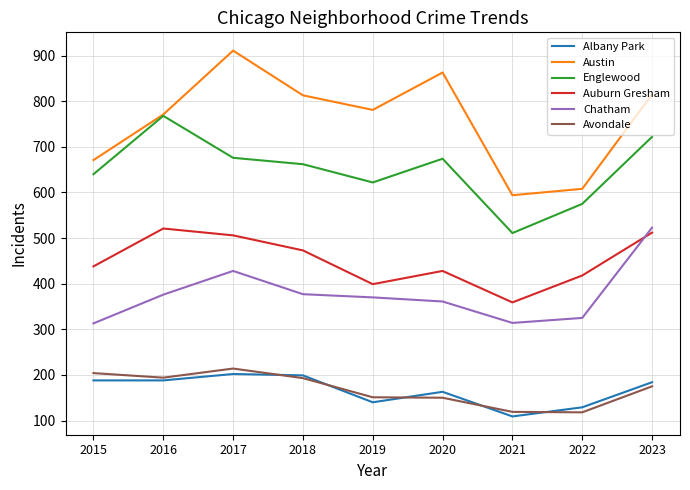

At 2022, list the series in order from largest to smallest.

Austin, Englewood, Auburn Gresham, Chatham, Albany Park, Avondale